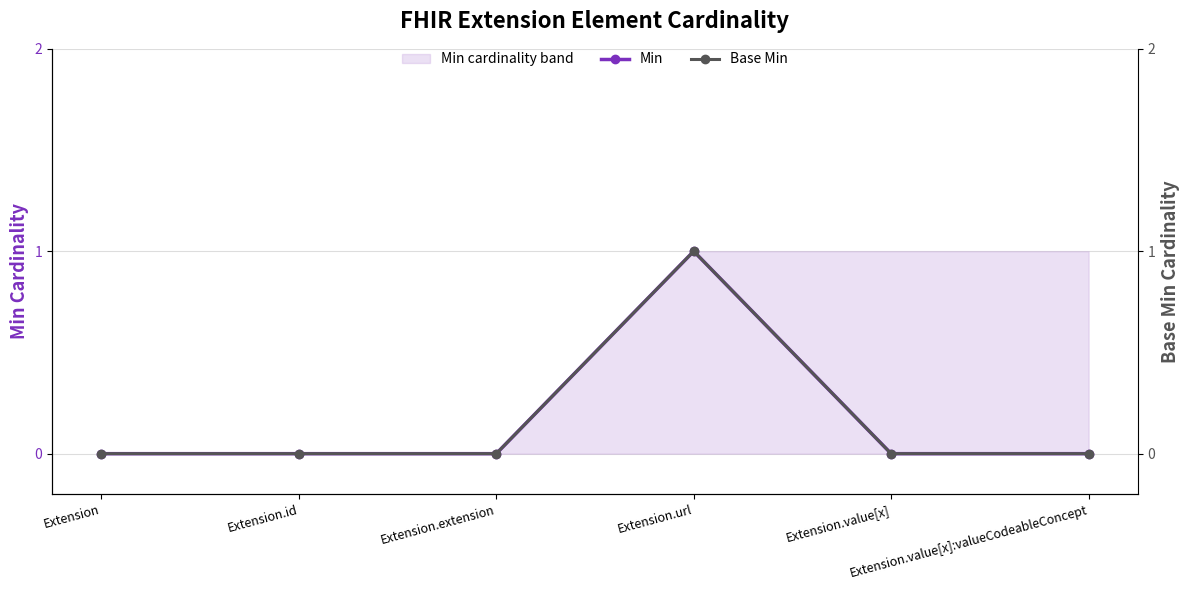

What position from the left is Extension?

1